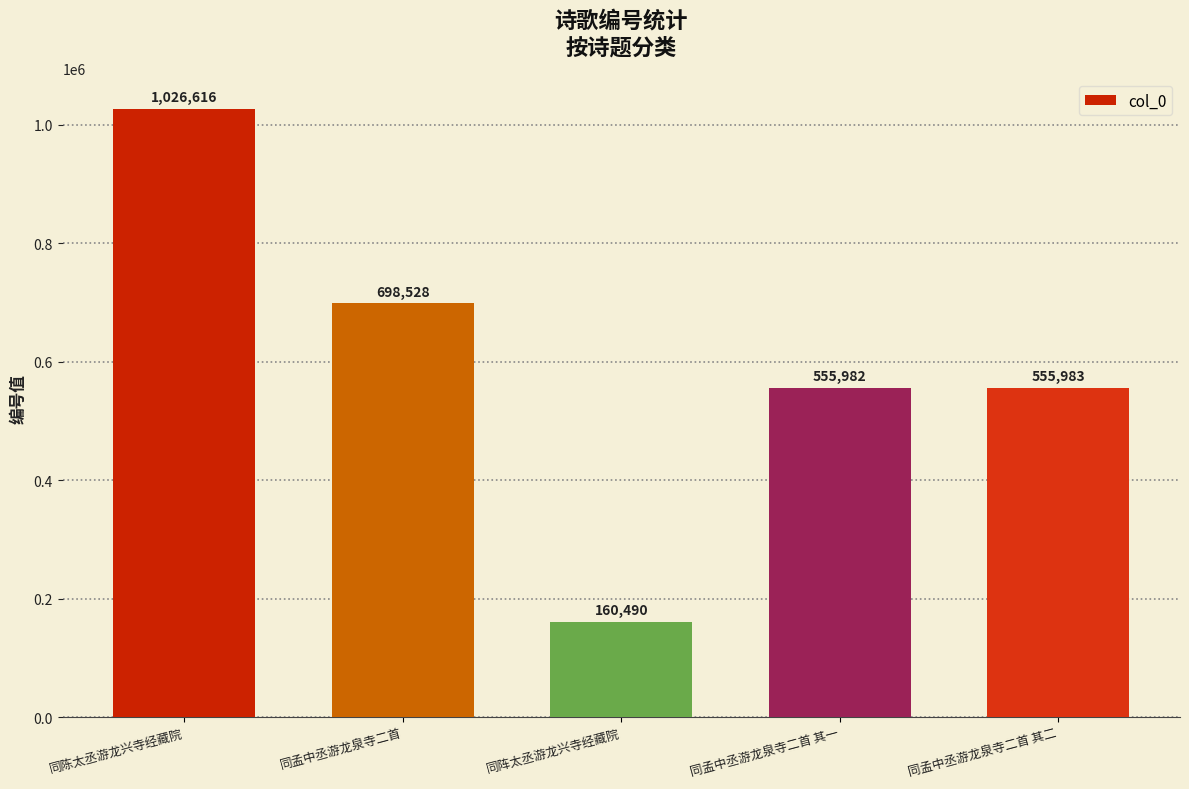

Rank the categories by value from lowest to highest.

同阵太丞游龙兴寺经藏院, 同孟中丞游龙泉寺二首 其一, 同孟中丞游龙泉寺二首 其二, 同孟中丞游龙泉寺二首, 同陈太丞游龙兴寺经藏院